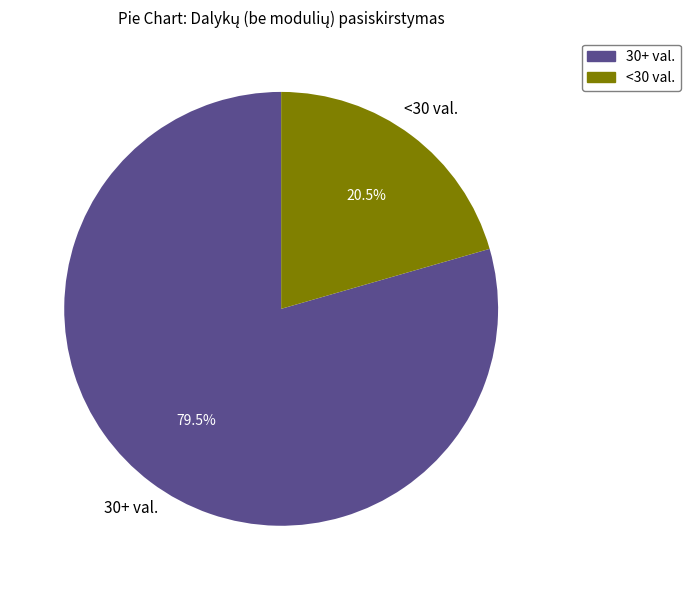

Is there any slice that represents more than half of the pie?

Yes